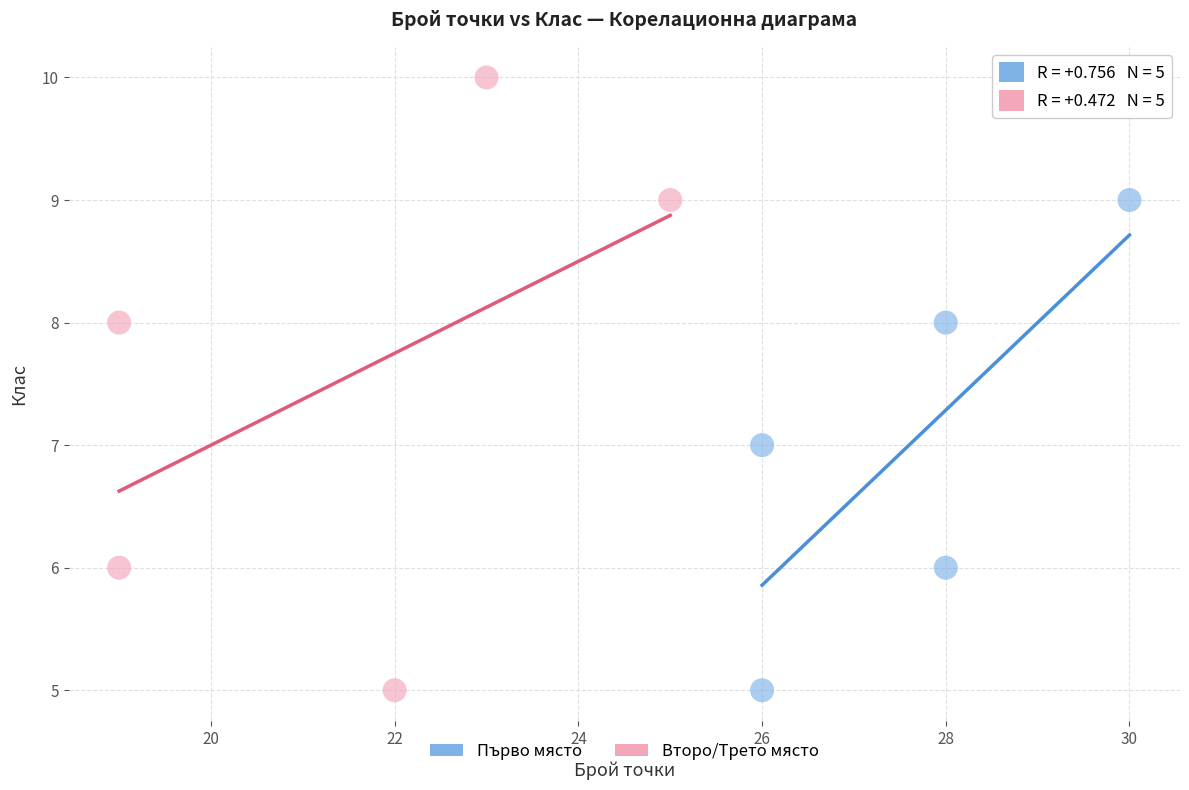

Which series reaches the maximum Y coordinate?

Второ/Трето място